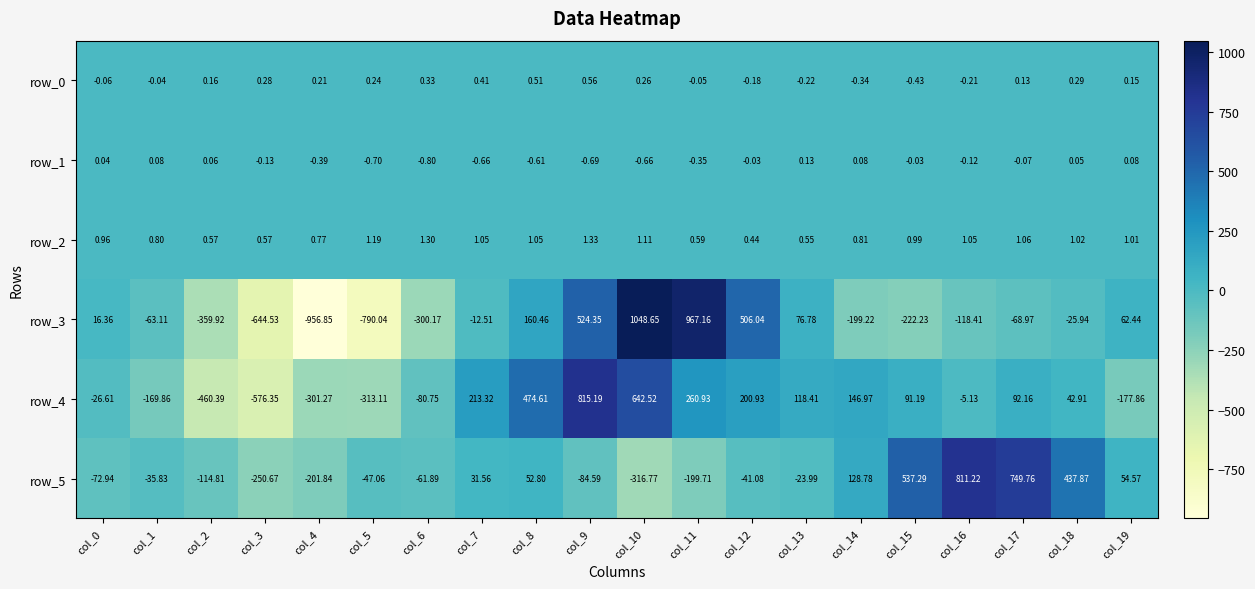

Is it true that row_2 equals 0.4 at col_1?

False